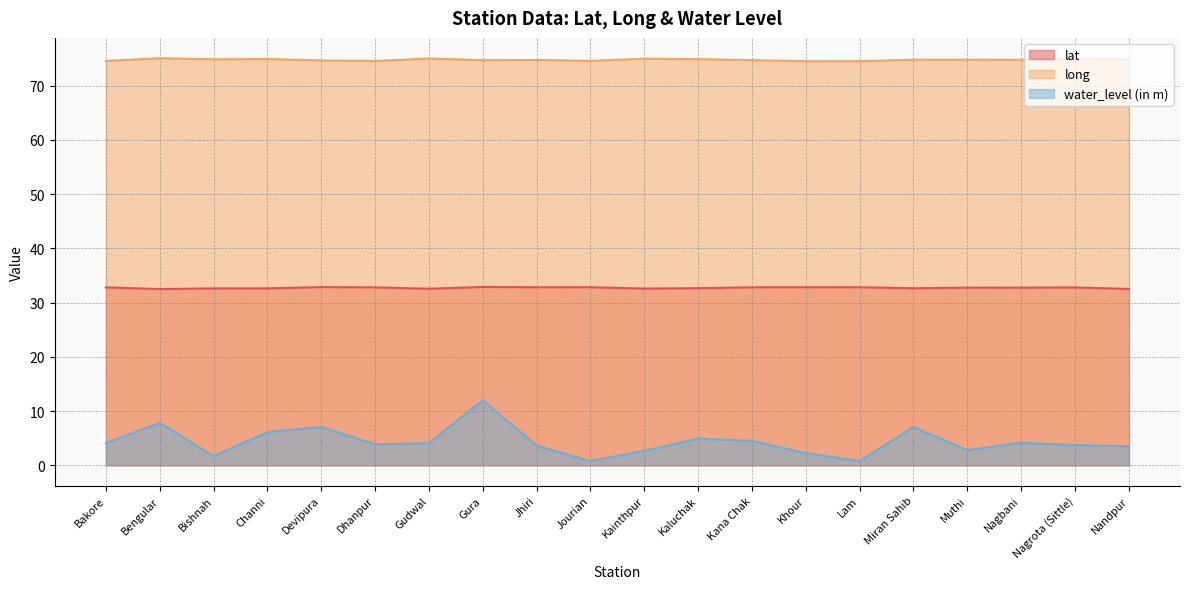

At which category does lat reach its first local peak?

Devipura